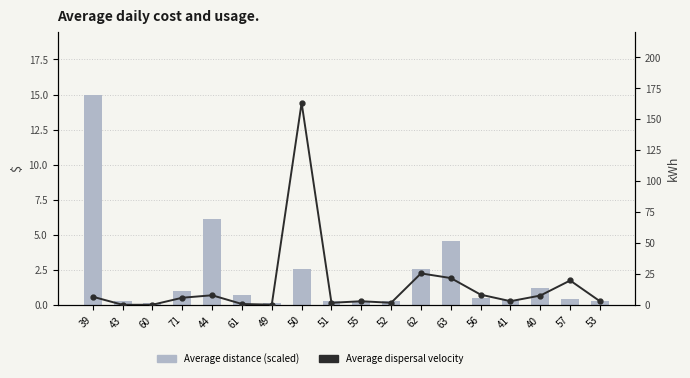

What is the label of the 2nd bar from the left?

43